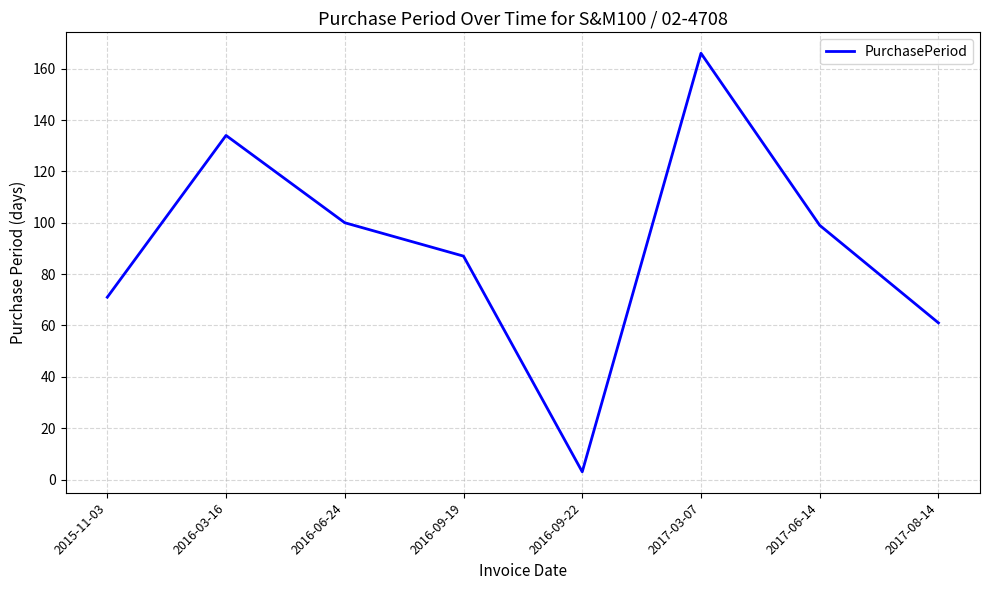

What is the sum of all values?

721